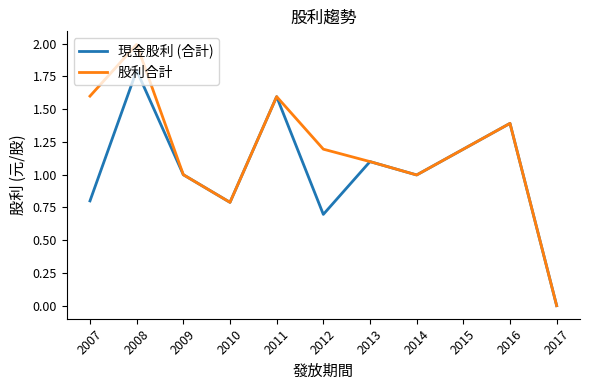

Where is 現金股利 (合計) nearest to the value 0?

2017